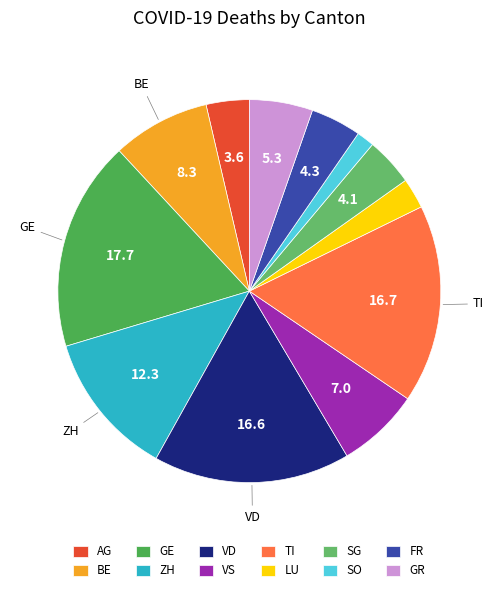

To the nearest percent, what portion does SO represent?

1%